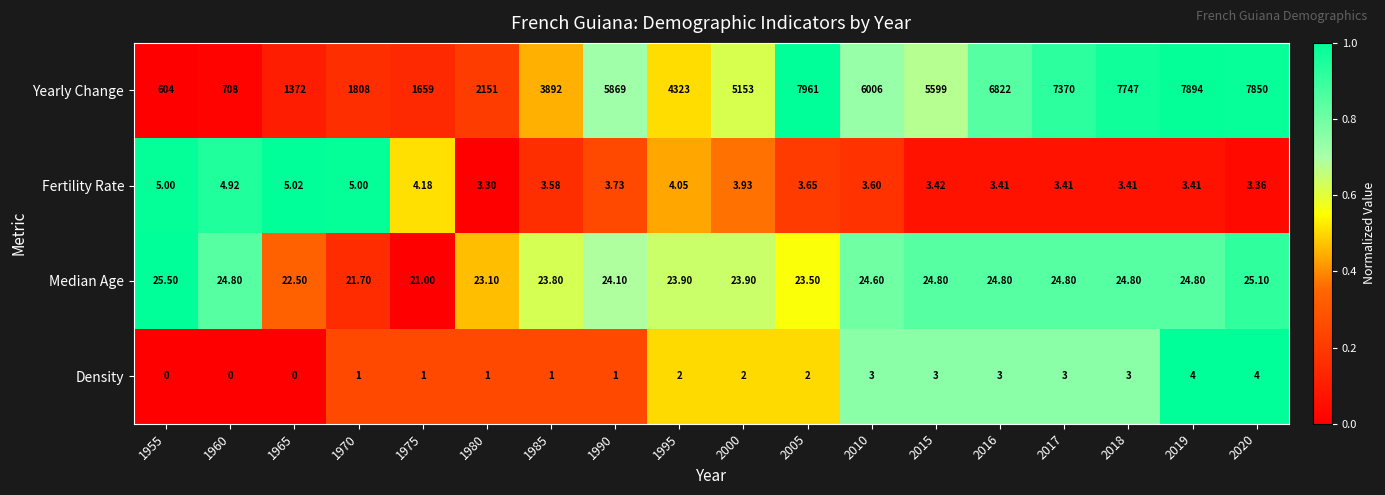

How many data points does each series have?

18